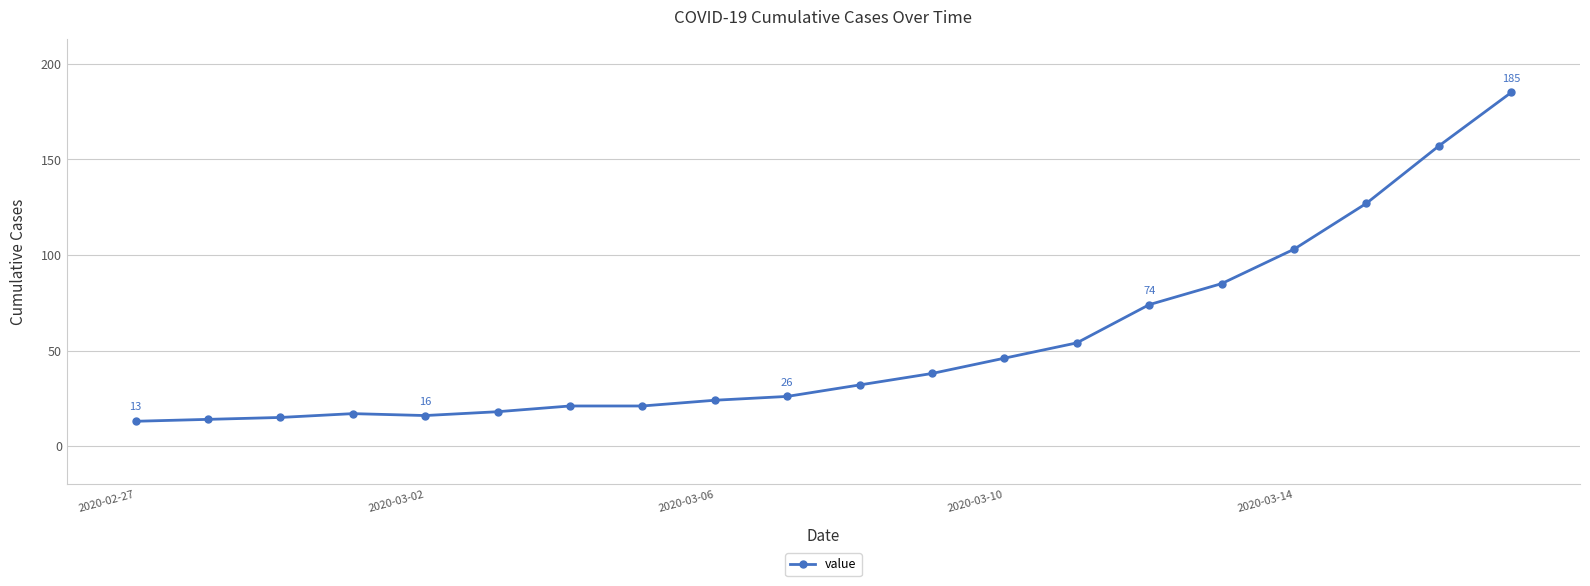

What is the value of the 12th point from the left?

38